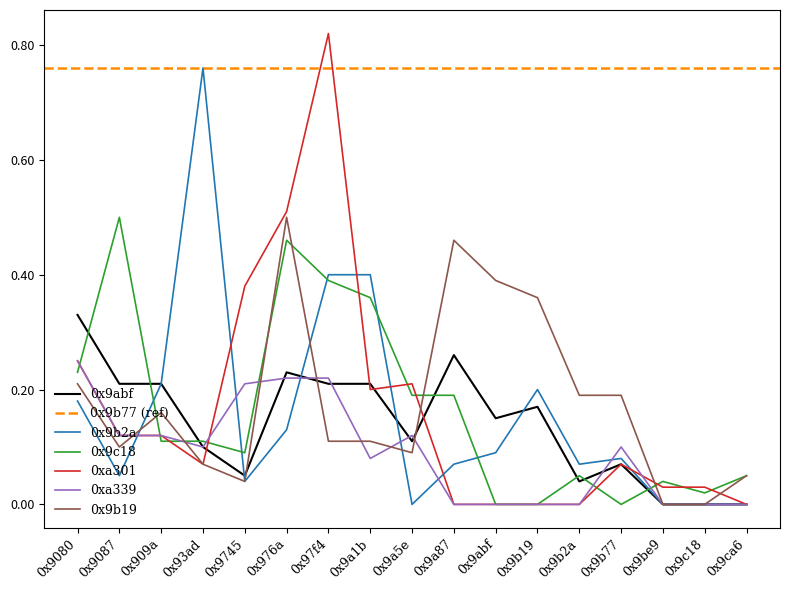

After their last crossing, which series has the higher values: 0x9b2a or 0x9c18?

0x9c18